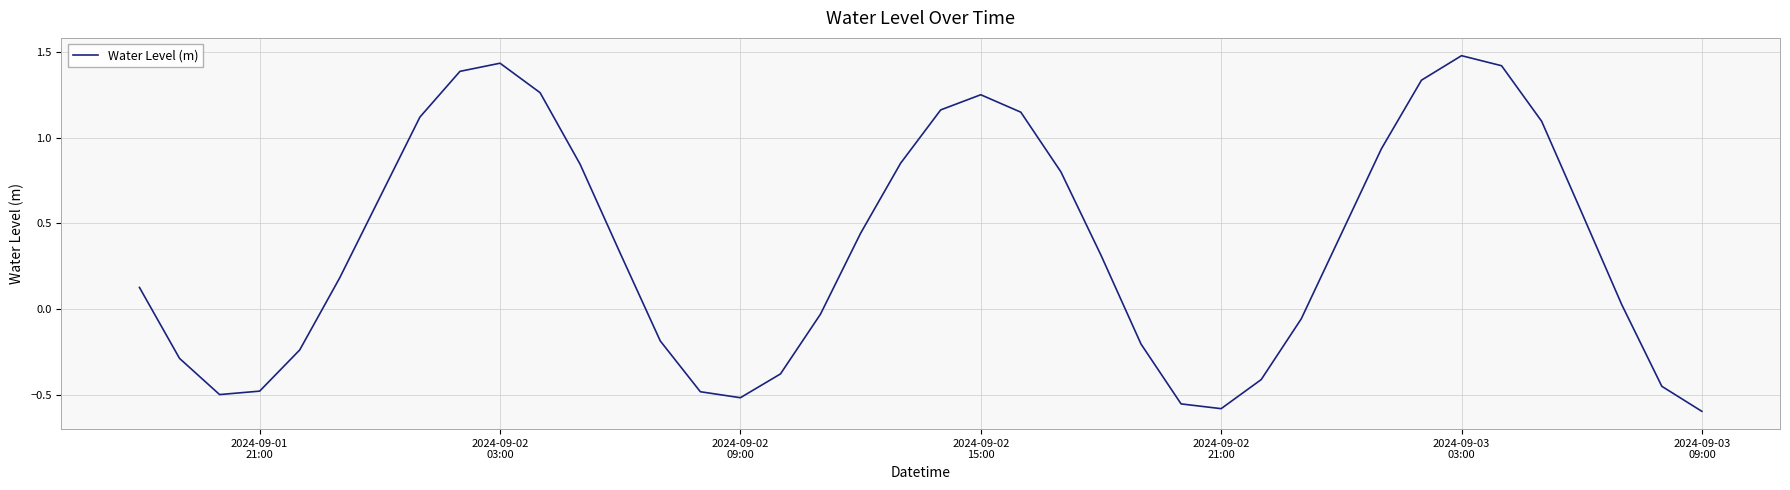

What is the sum of all values?

14.7